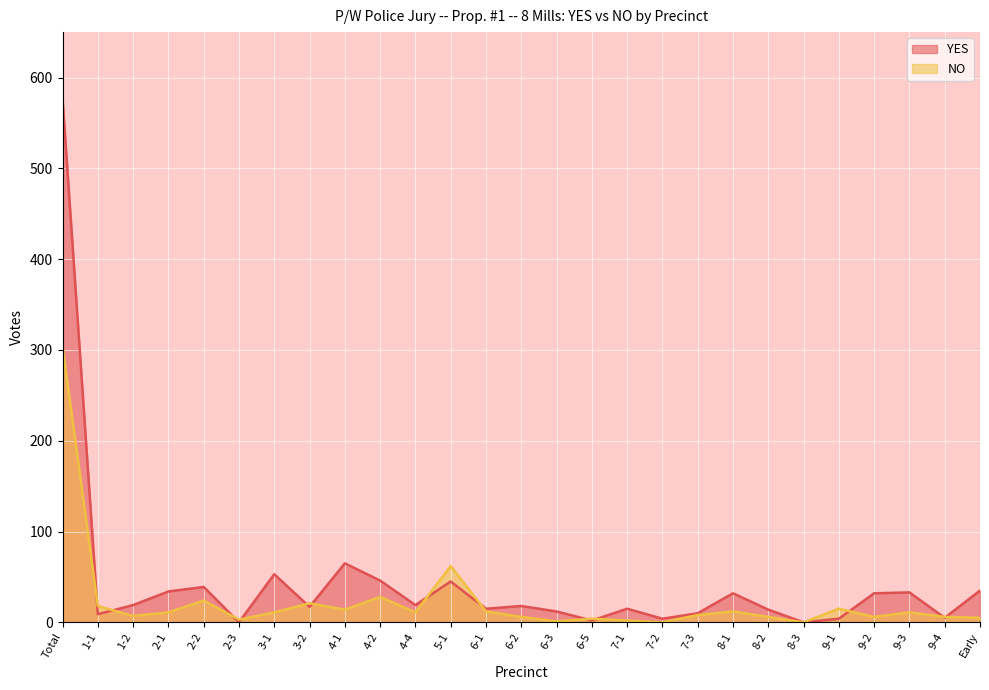

List the series in order of their overall mean, lowest first.

NO, YES